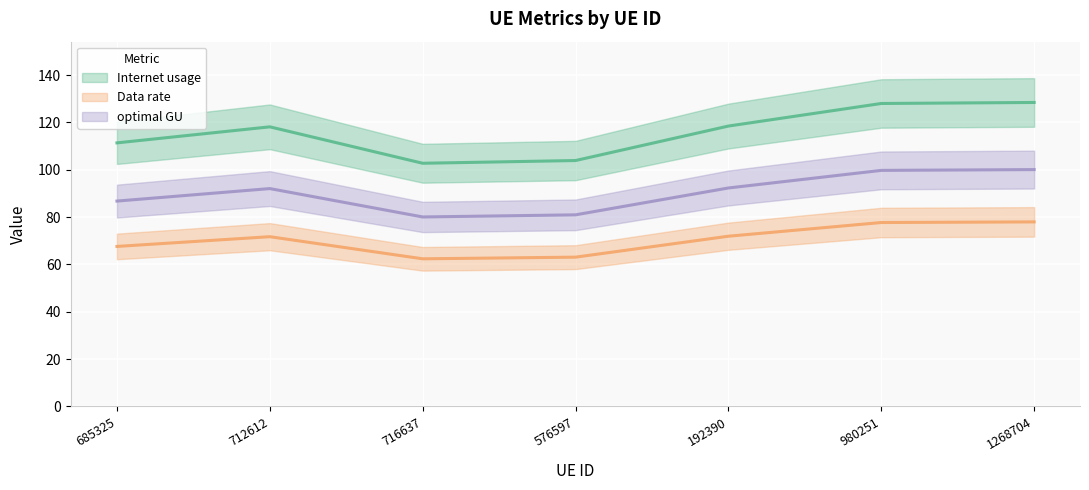

List the series in order of their peak value, lowest first.

Data rate, optimal GU, Internet usage